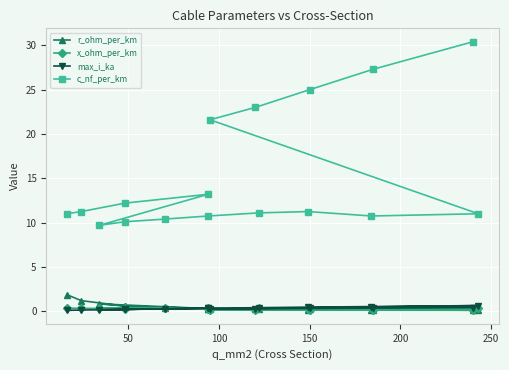

At how many categories does at least one series exceed 13?

6